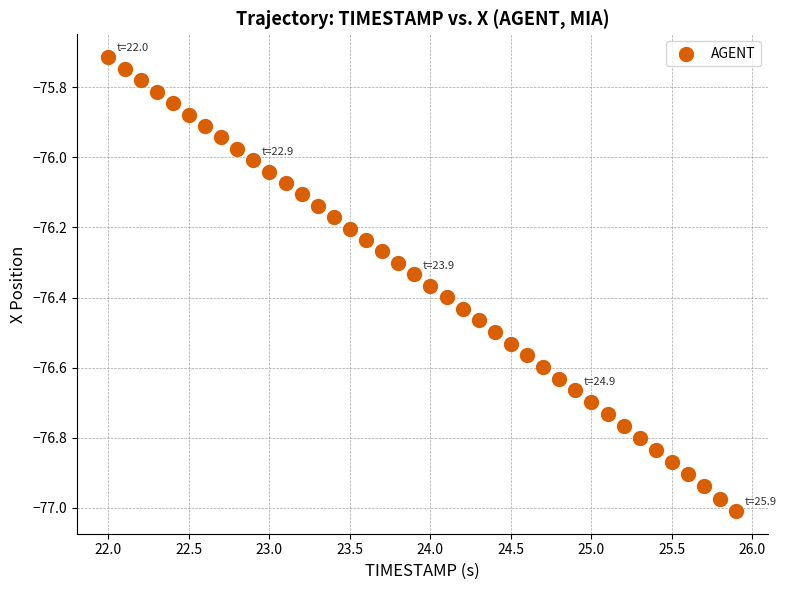

What is the range of Y values (max minus min)?

1.3